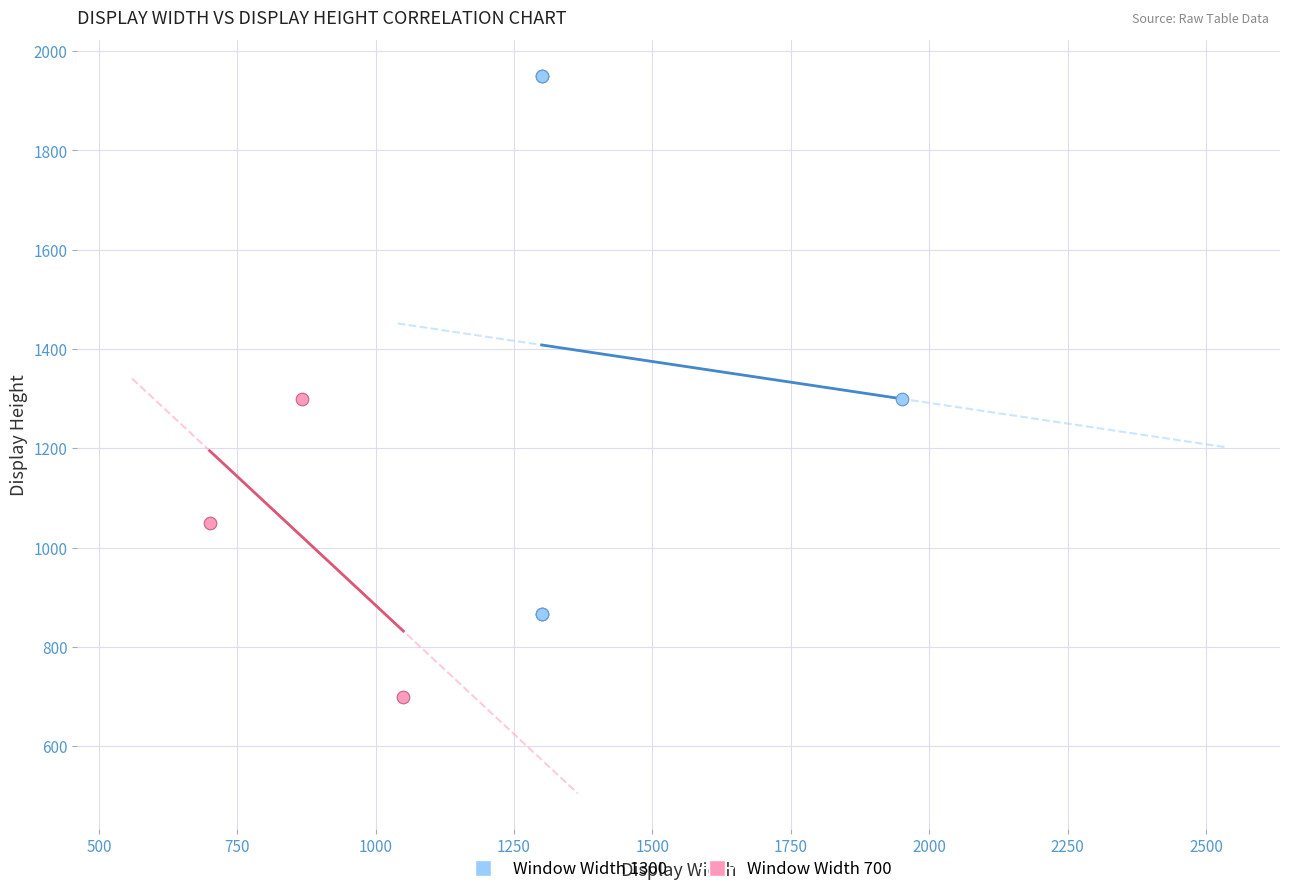

What are all the series names shown in the legend?

Window Width 1300, Window Width 700